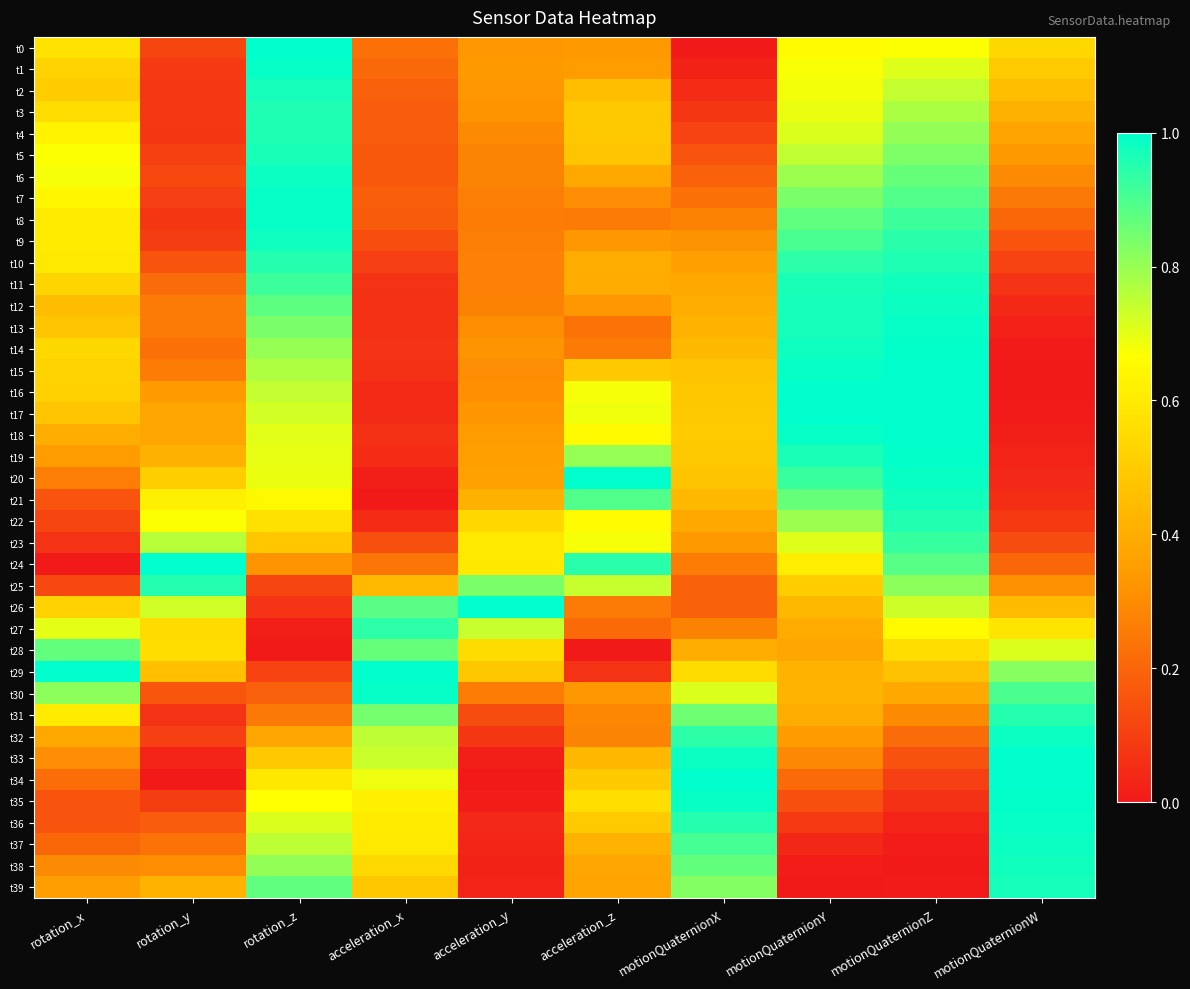

At acceleration_y, list the series in order from largest to smallest.

t26, t25, t27, t23, t24, t28, t22, t29, t21, t20, t19, t18, t1, t0, t2, t17, t3, t14, t16, t13, t15, t4, t5, t6, t12, t11, t10, t7, t9, t8, t30, t31, t32, t36, t37, t39, t38, t33, t35, t34